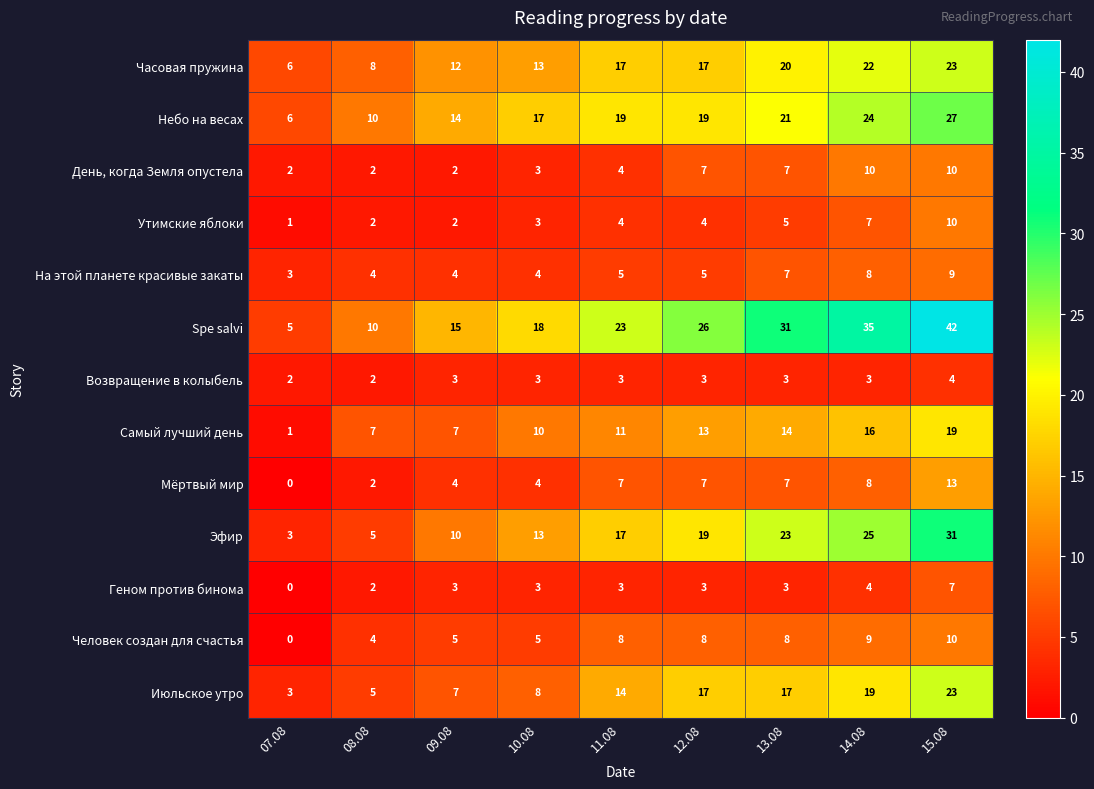

At which label does Мёртвый мир reach its minimum?

07.08